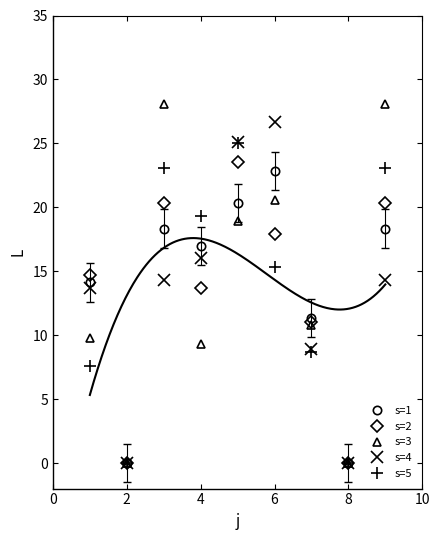

List the series in order of their peak value, lowest first.

s=1, s=2, s=5, s=4, s=3